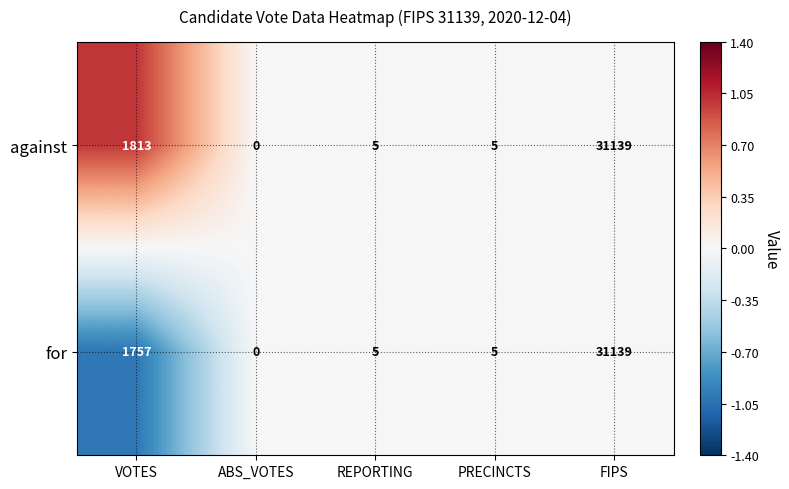

List the series in order of their overall mean, highest first.

against, for